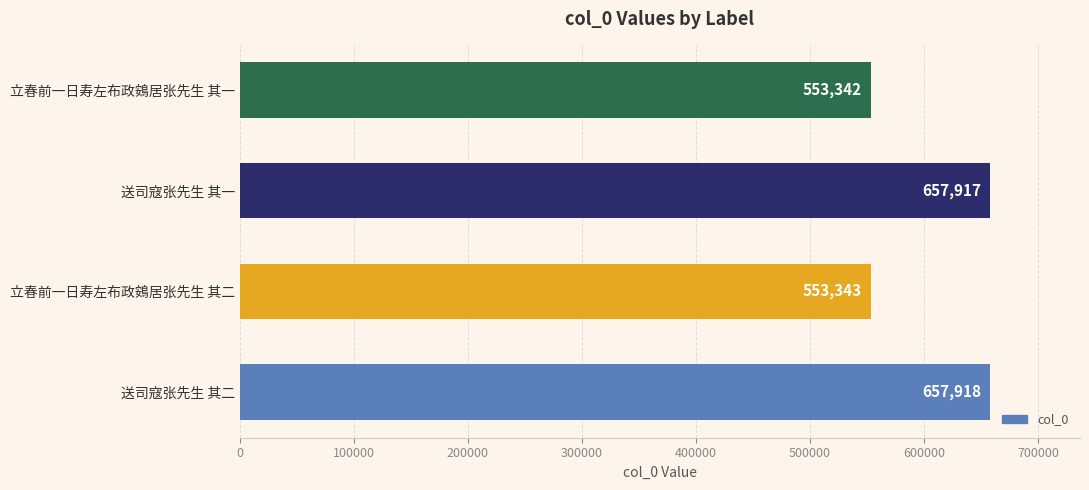

What is the maximum value shown in the chart?

657918